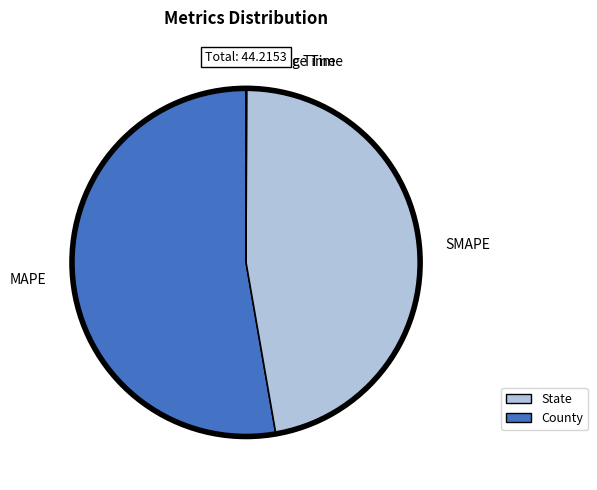

What is the largest slice in the pie chart?

MAPE